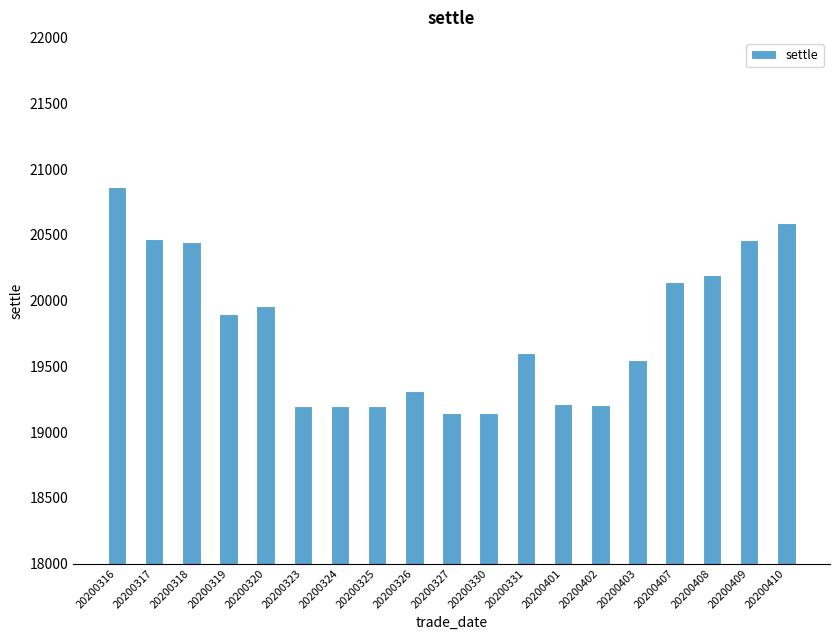

Where is the data nearest to the value 20005?

20200320